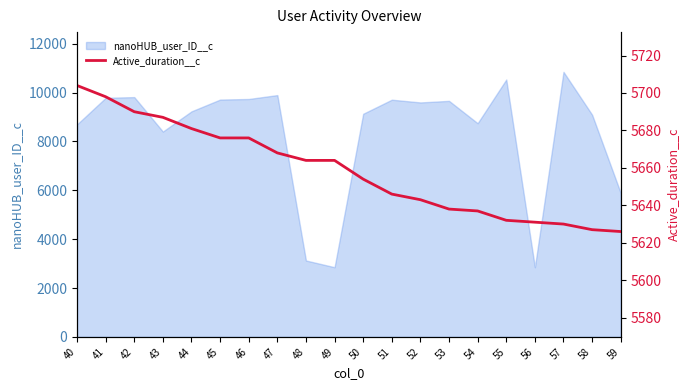

The value of nanoHUB_user_ID__c at 41 is 14198. True or false?

False